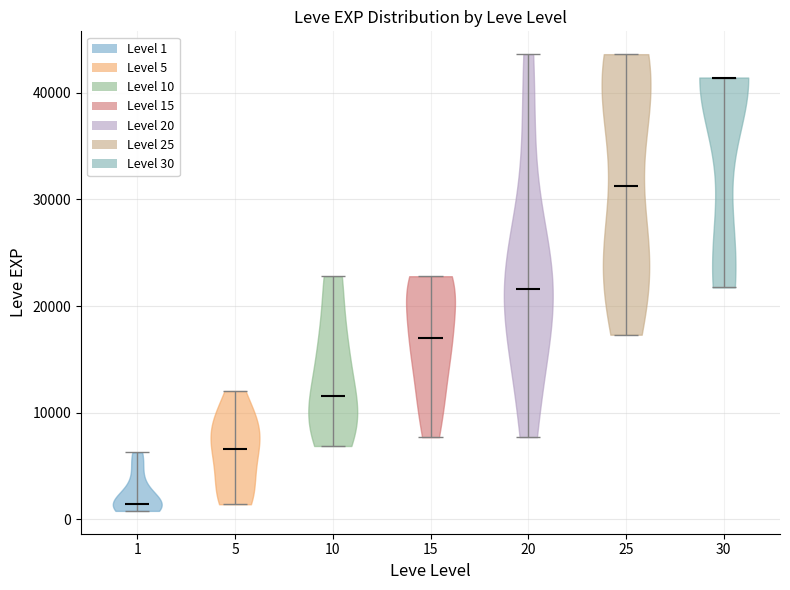

What is the highest point the violin at x = 30 reaches on the y-axis? The values are not printed on the chart, so give them approximately, as read against the axis.

41000